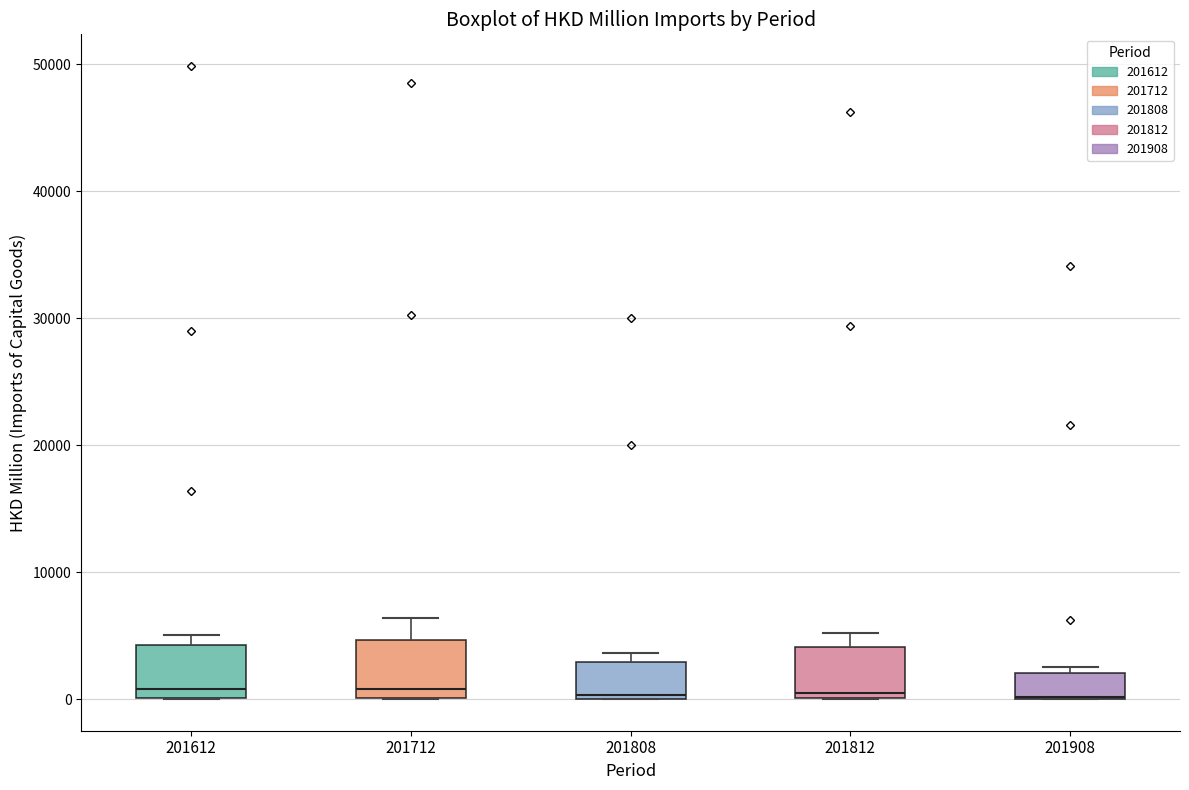

Reading left to right, transcribe this box plot: for each box, give where its median line is, the range the box spans, and where its two whiskers end, as read against the y-axis. The values are not printed on the chart, so give them approximately, as read against the axis.

201612: median 1000, box 0 to 4000, whiskers 0 to 5000
201712: median 1000, box 0 to 5000, whiskers 0 to 6000
201808: median 0, box 0 to 3000, whiskers 0 to 4000
201812: median 0 (just above the box's lower edge), box 0 to 4000, whiskers 0 to 5000
201908: median 0 (drawn on the box's lower edge), box 0 to 2000, whiskers 0 to 3000